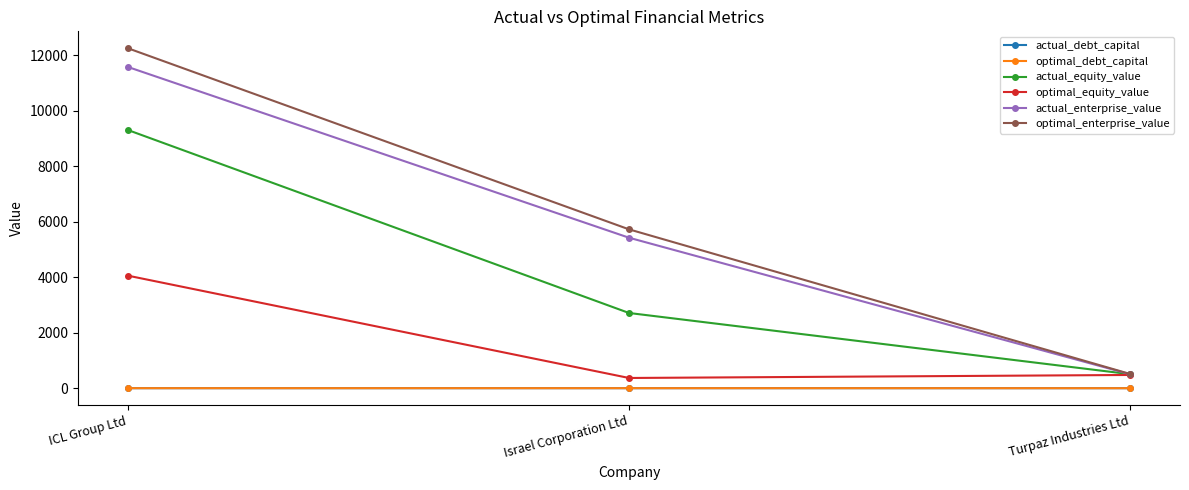

Which category has the lowest value in the optimal_equity_value series?

Israel Corporation Ltd